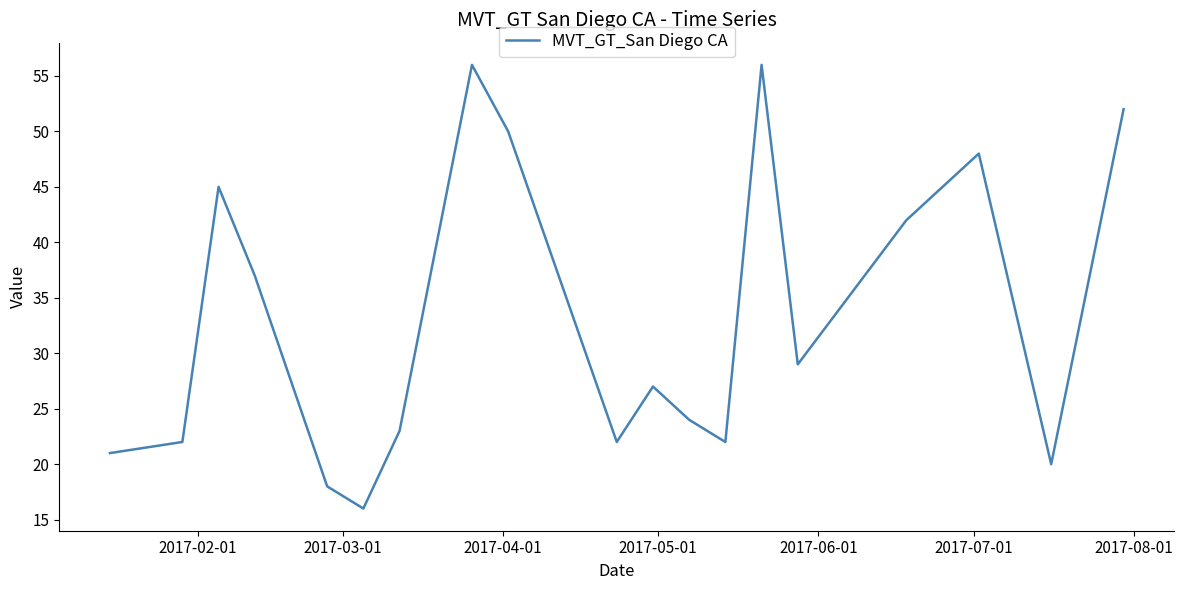

What is the greatest value displayed?

56